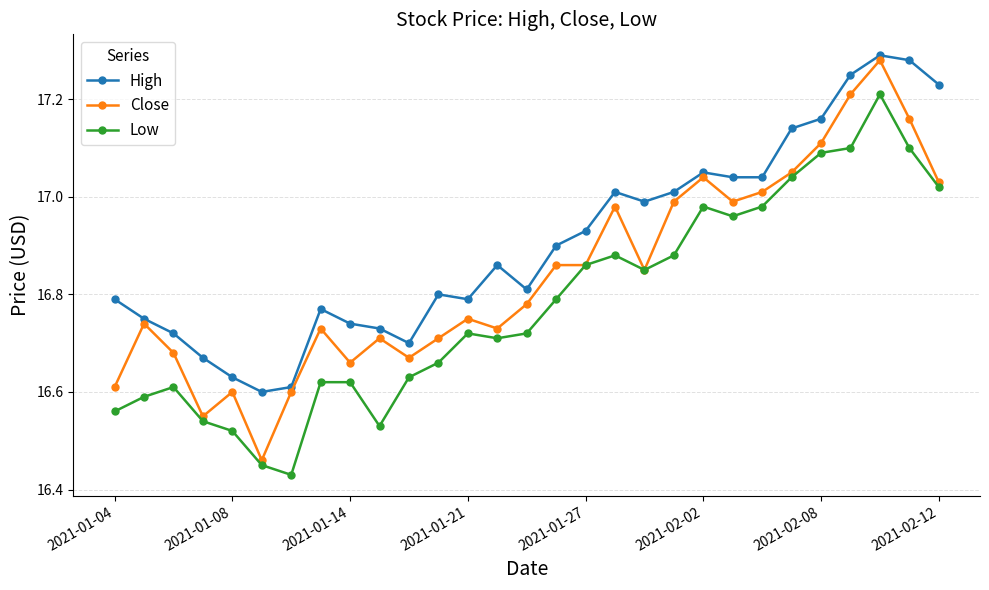

True or false: High and Close cross at least once.

False